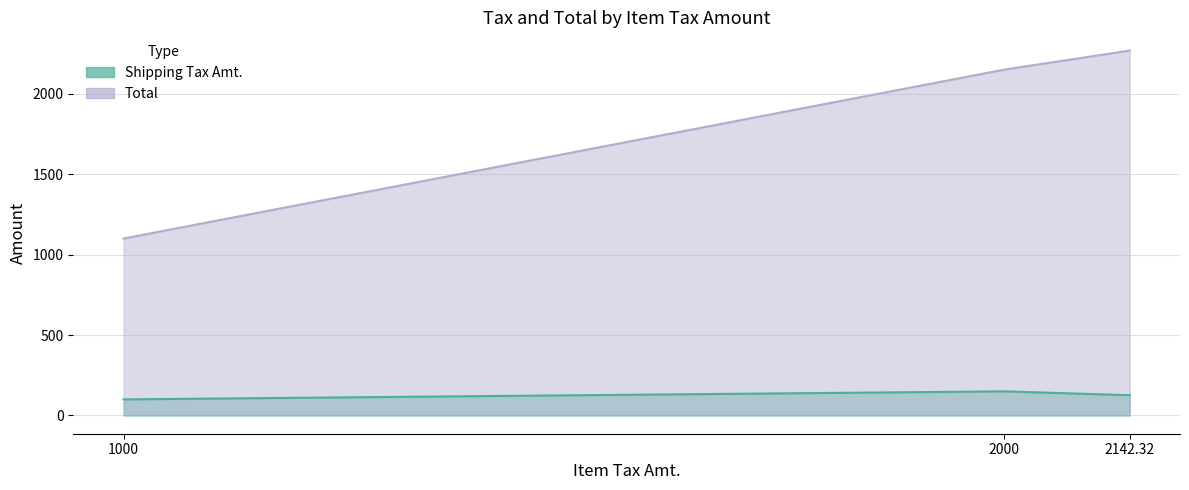

True or false: Shipping Tax Amt. has a value of 125.9 at 2142.32.

True